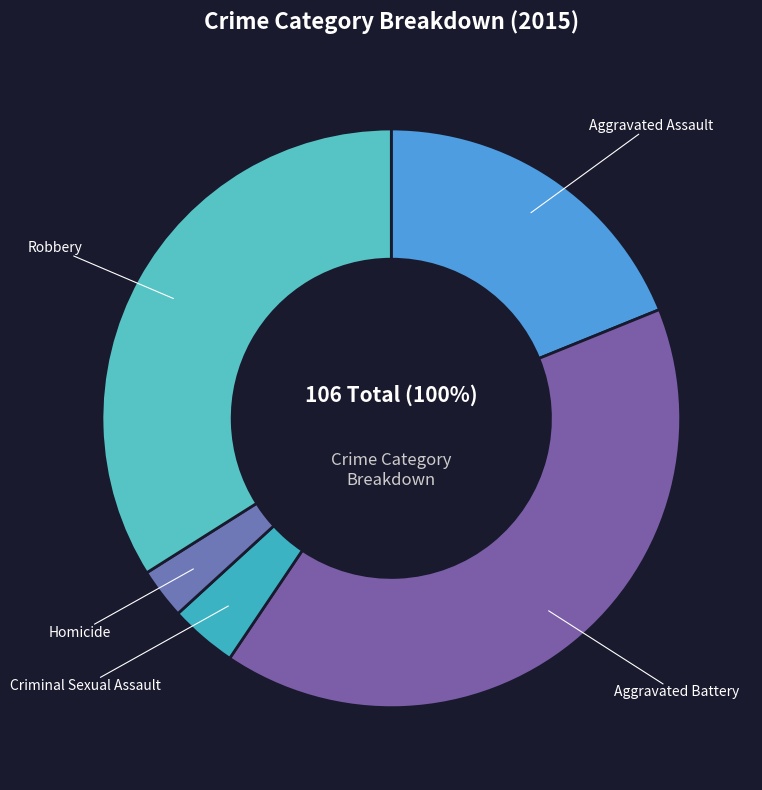

How many slices are in this pie chart?

5